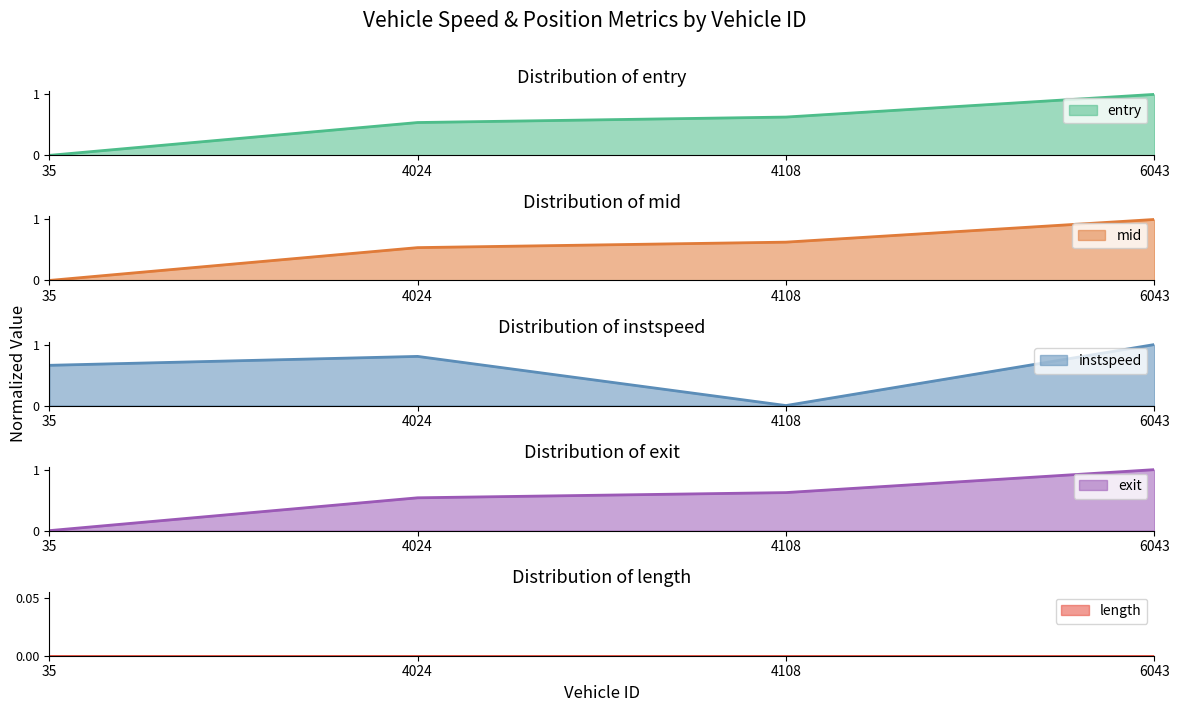

At which category is the sum across all series the highest?

6043